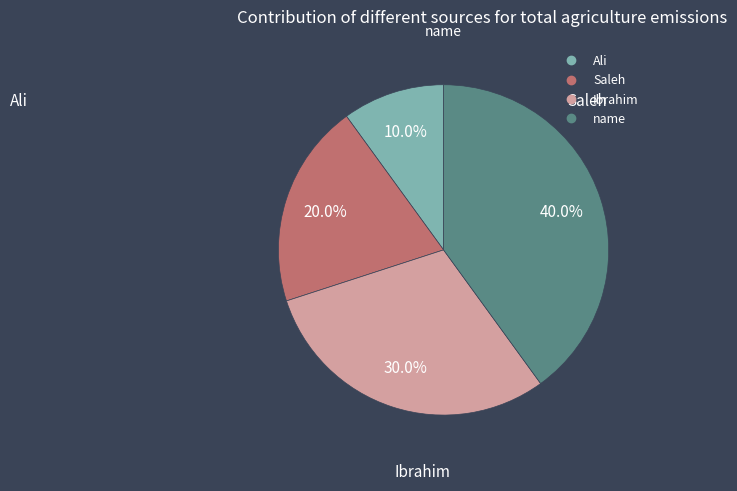

Does name account for over 50% of the chart?

No